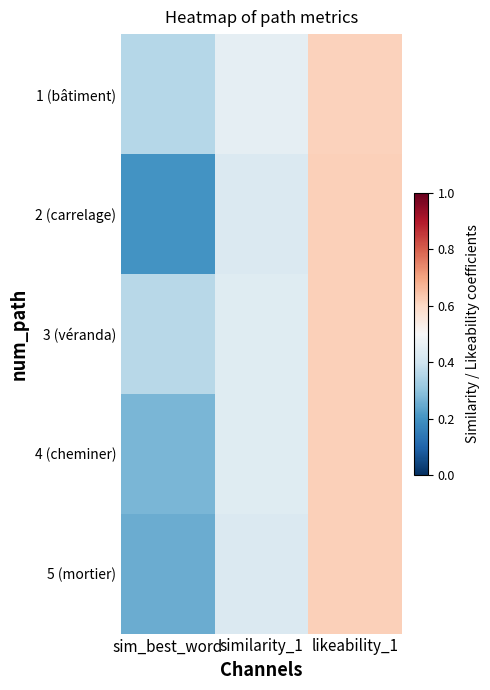

What is the maximum value shown in the chart?

0.6